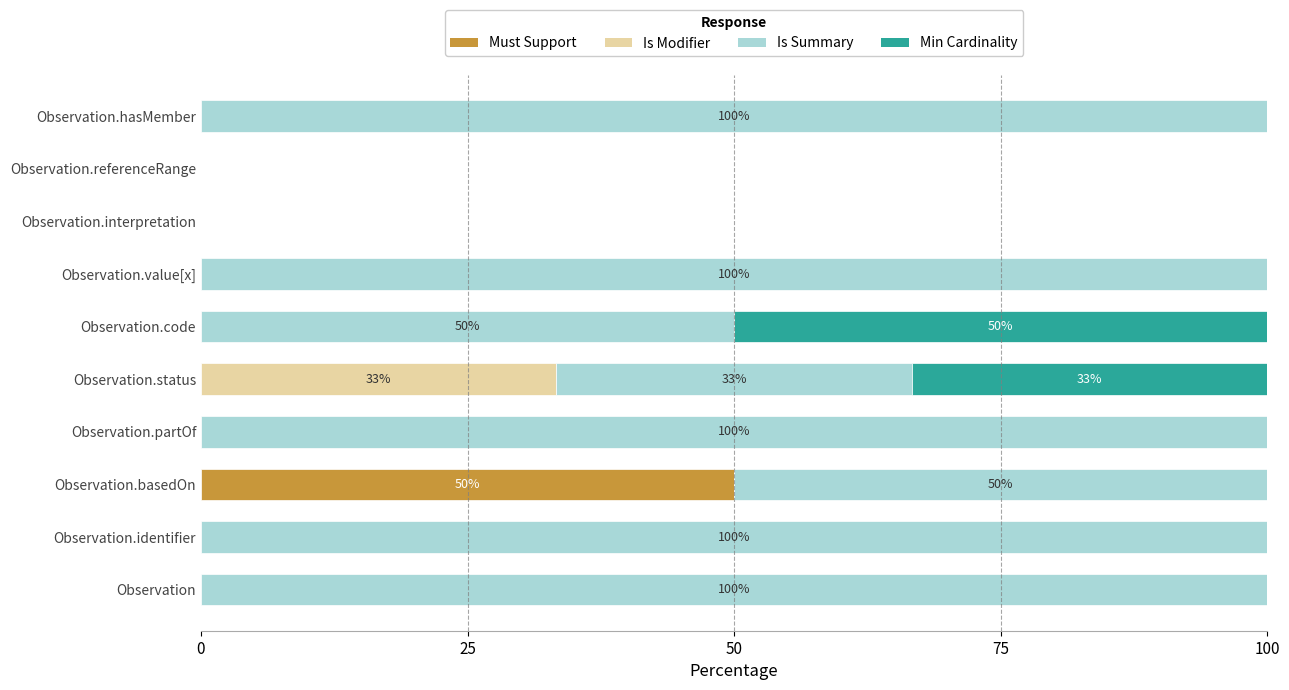

The value of Must Support at Observation.partOf is 34.9. True or false?

False